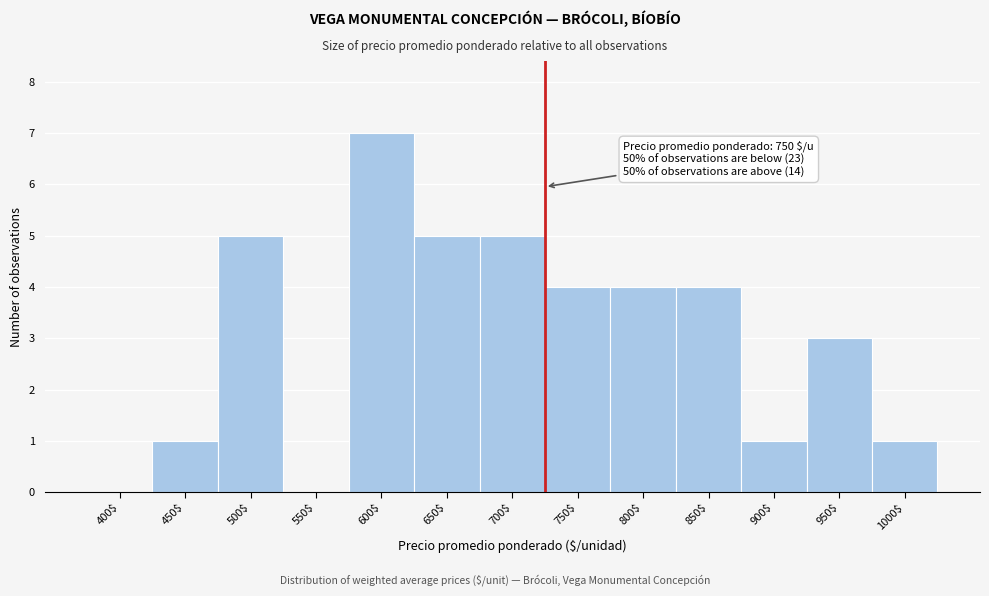

What is the sum of all values?

40